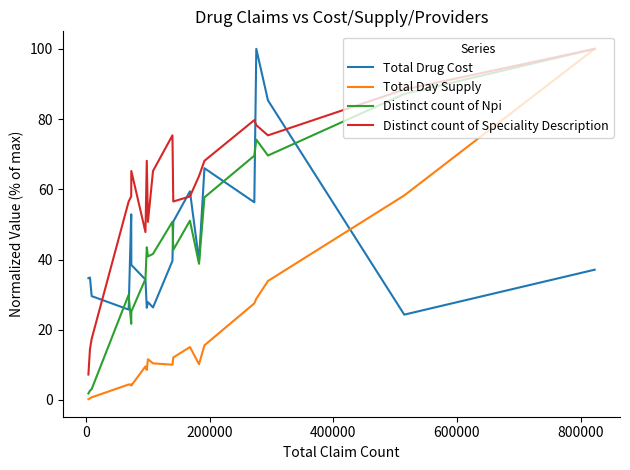

Which series has the largest total across all categories?

Distinct count of Speciality Description